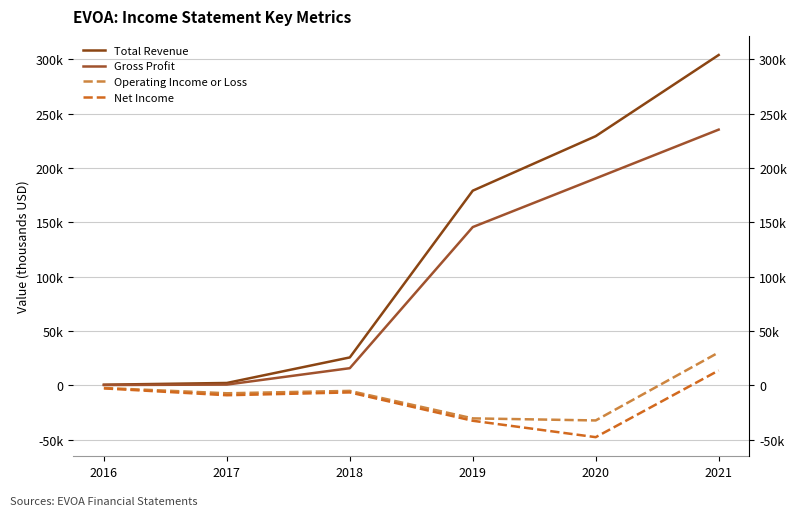

Read the Operating Income or Loss value at 2020, to the nearest 10.

-32400